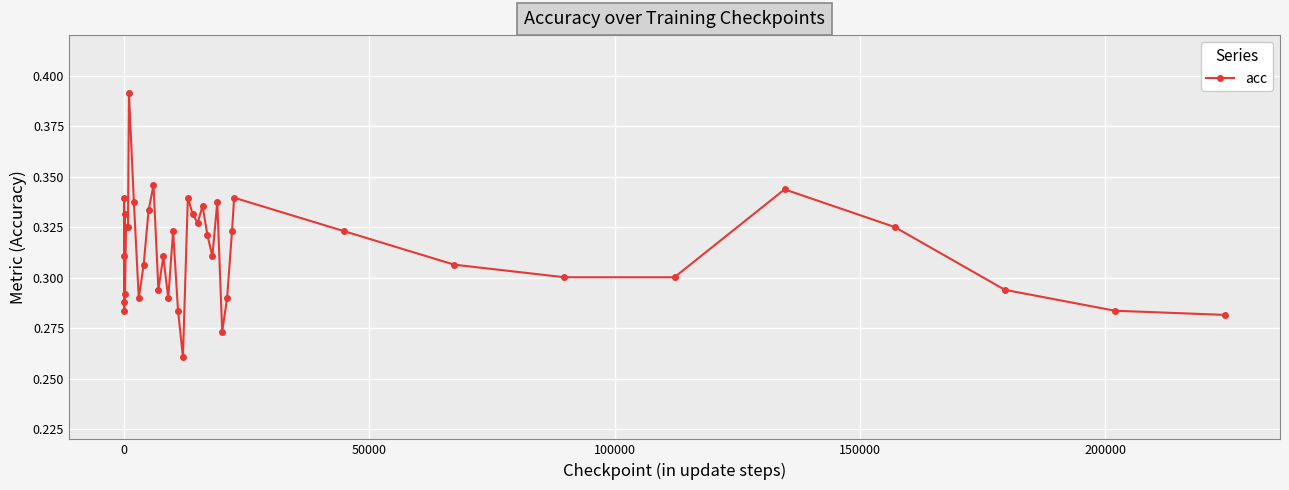

True or false: the data has more than 2 interior local peaks.

True